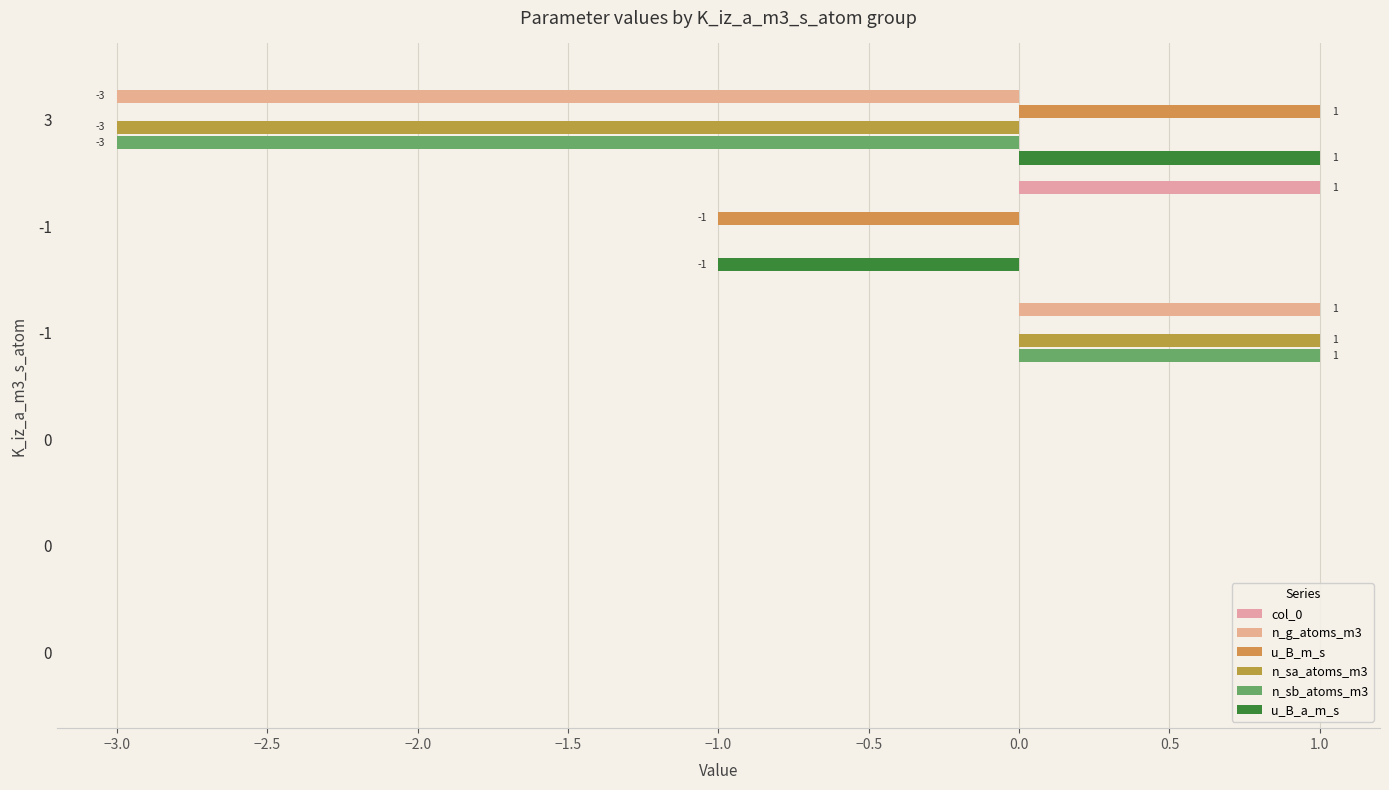

Count the number of categories in the chart.

6